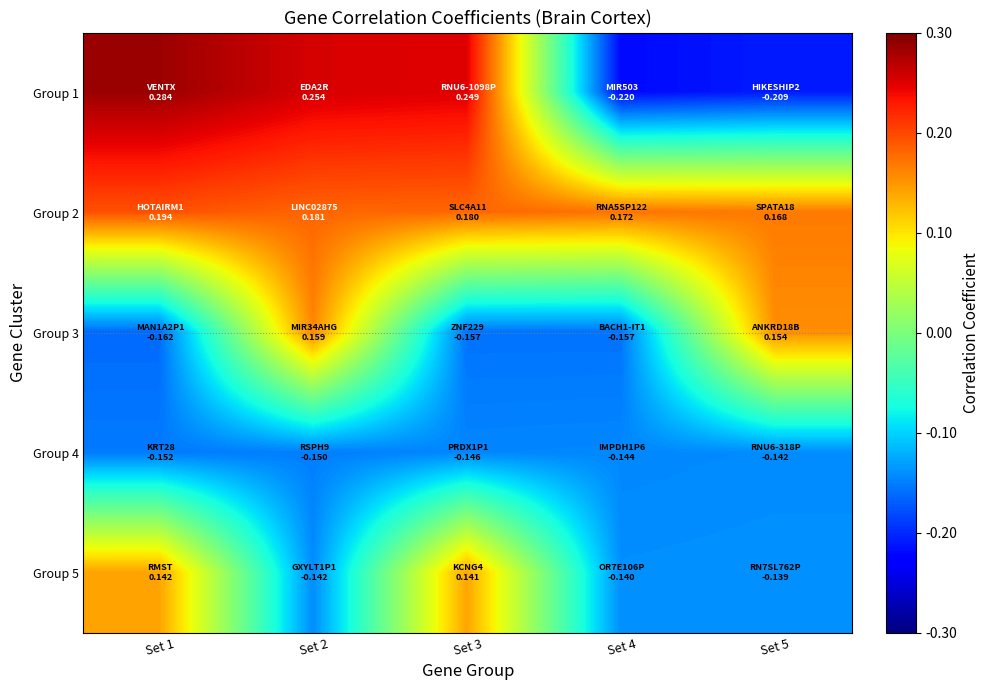

Rank the series by their maximum value, from highest to lowest.

Group 1, Group 2, Group 3, Group 5, Group 4